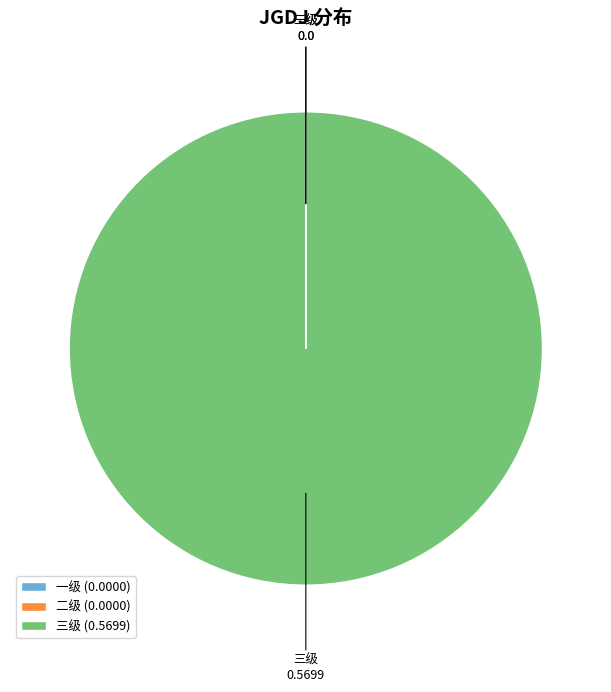

Is there a majority slice in this chart?

Yes